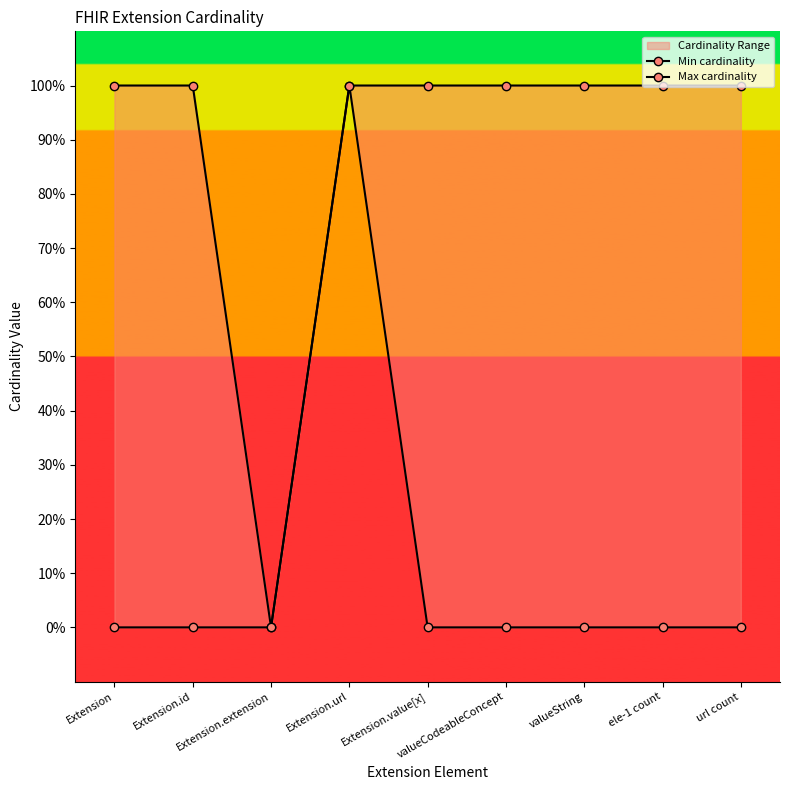

At which category does Max cardinality reach its first local valley?

Extension.extension